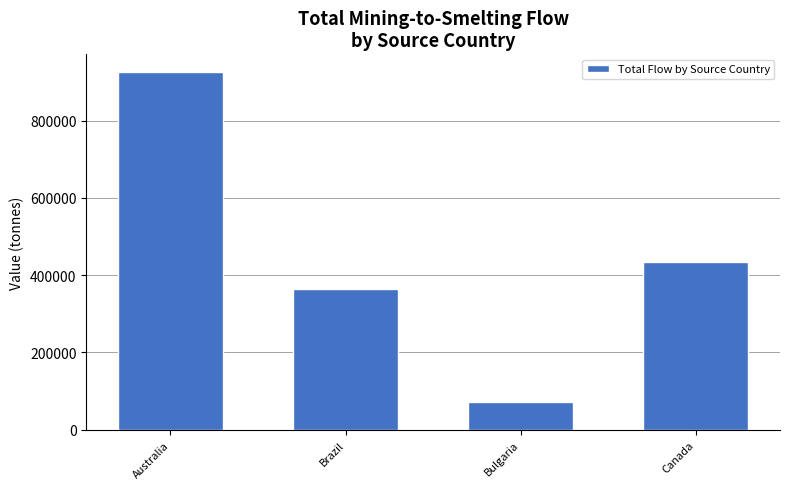

The chart shows a value of 925000.0 at Australia. True or false?

True